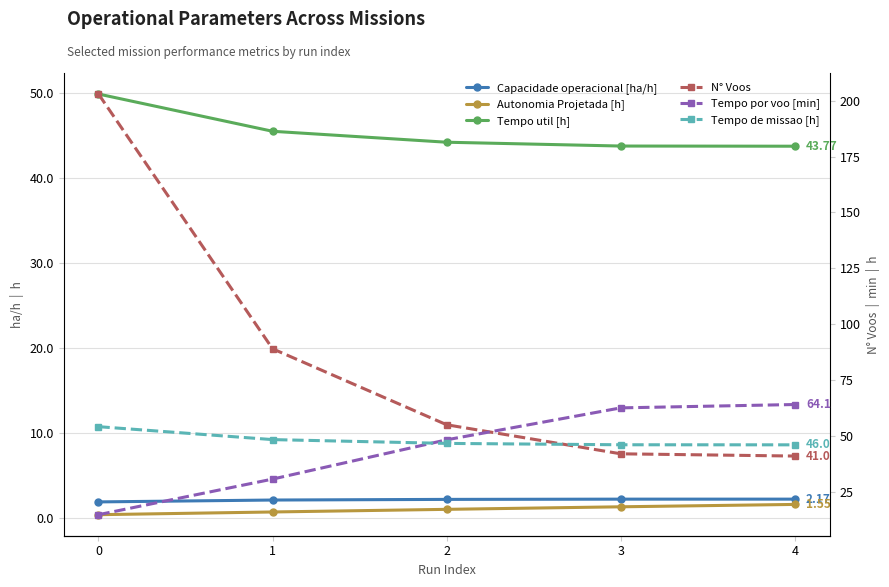

What is the spread (max minus min) of values at 0?

202.7